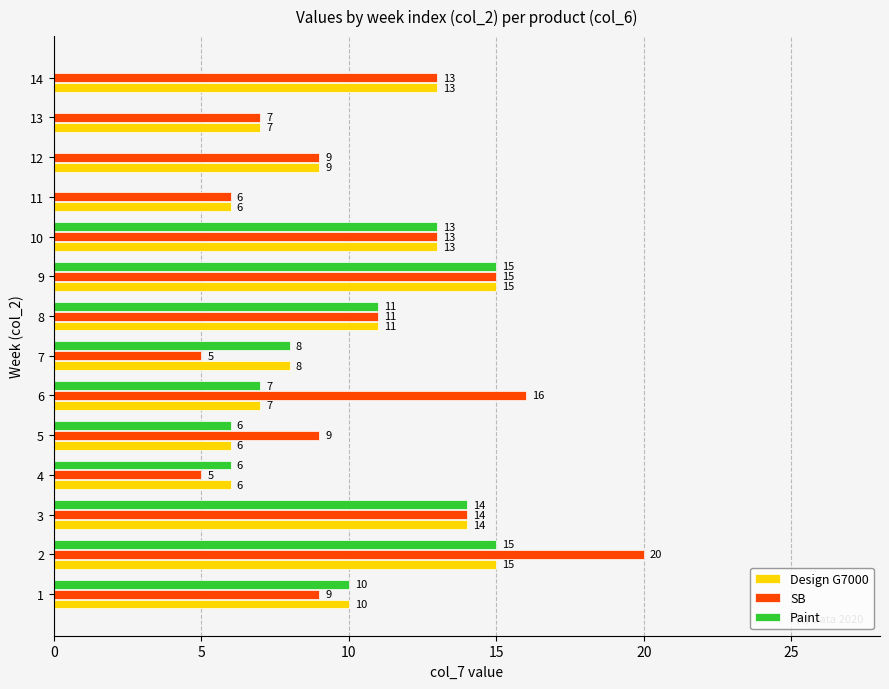

What is the sum of the SB values at 8 and 10?

24